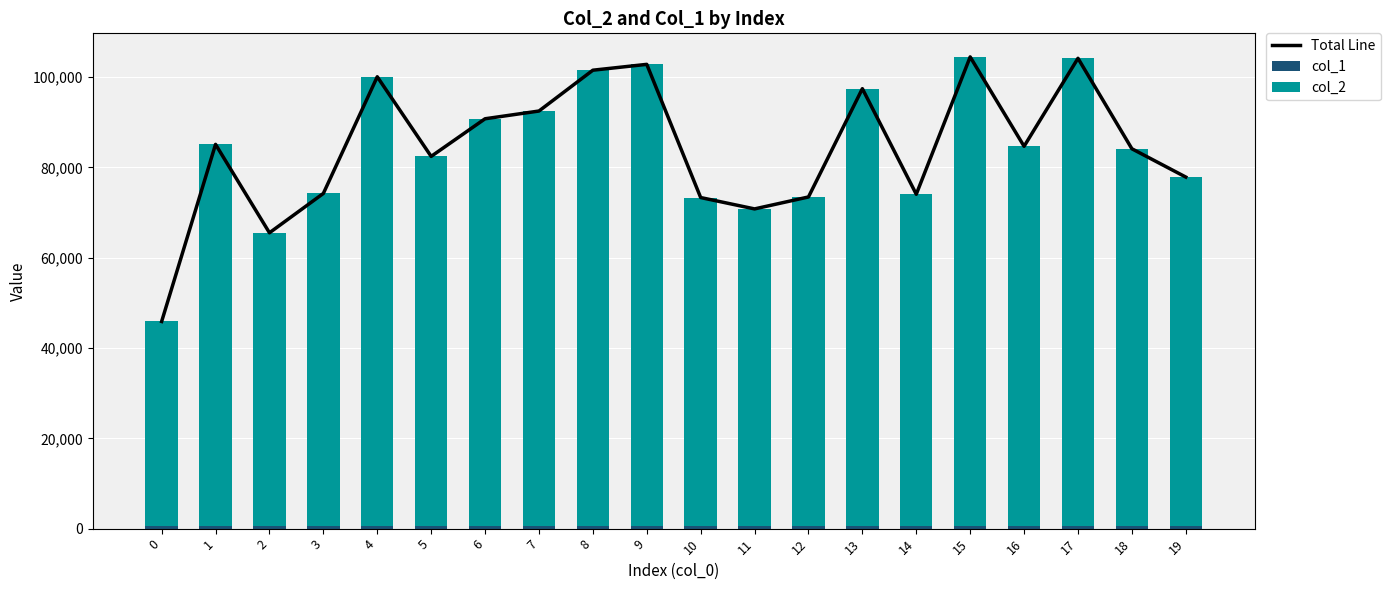

Reading left to right, extract all data points from this chart.

Total Line: 0=45886	1=85120	2=65532	3=74251	4=100097	5=82458	6=90792	7=92507	8=101550	9=102847	10=73341	11=70825	12=73470	13=97462	14=74073	15=104493	16=84692	17=104187	18=84148	19=77879
col_1: 0=480	1=580	2=554	3=577	4=637	5=584	6=595	7=644	8=643	9=620	10=534	11=546	12=539	13=607	14=562	15=638	16=618	17=638	18=625	19=621
col_2: 0=45406	1=84540	2=64978	3=73674	4=99460	5=81874	6=90197	7=91863	8=100907	9=102227	10=72807	11=70279	12=72931	13=96855	14=73511	15=103855	16=84074	17=103549	18=83523	19=77258